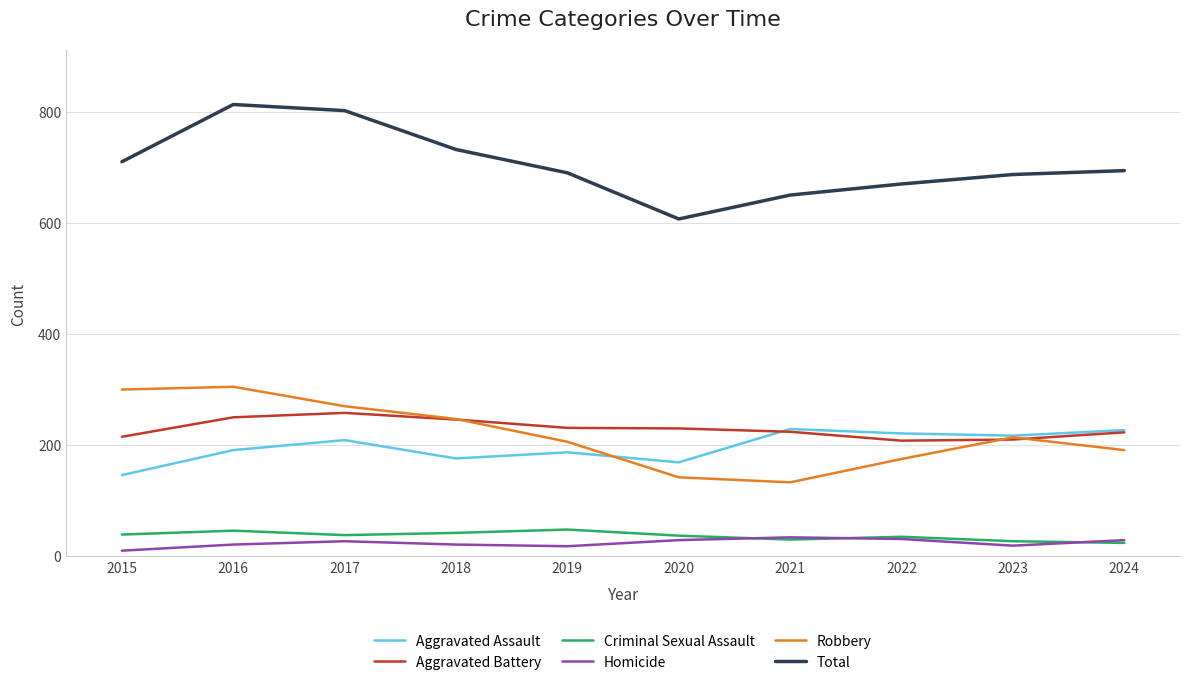

True or false: Total and Aggravated Battery intersect in this chart.

False